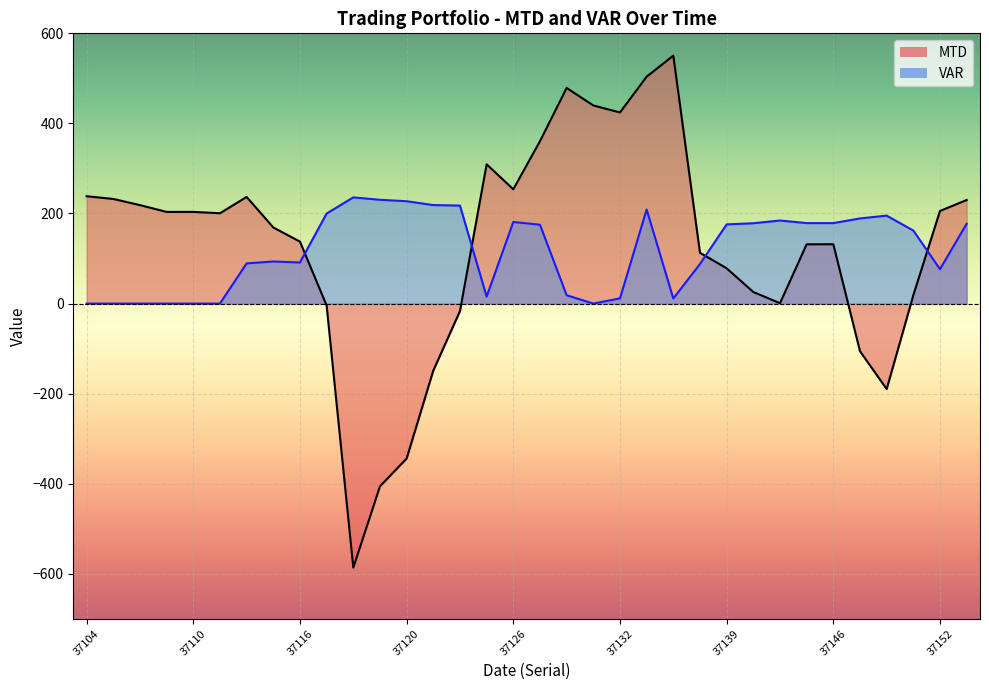

The MTD series shows 0.8 at 26. True or false?

True